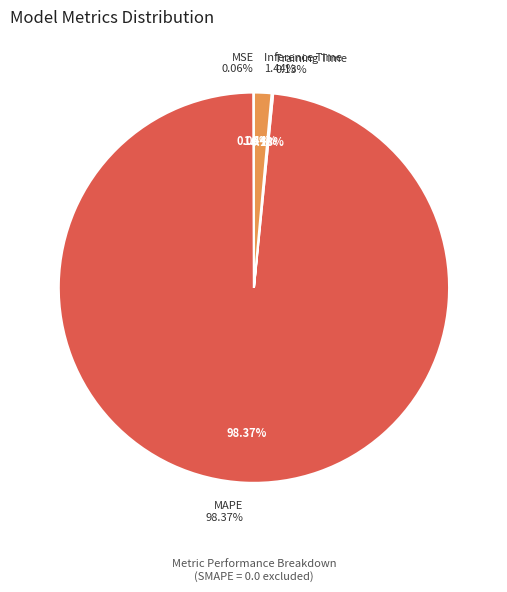

How much of the chart is everything except Training Time?

99.9%